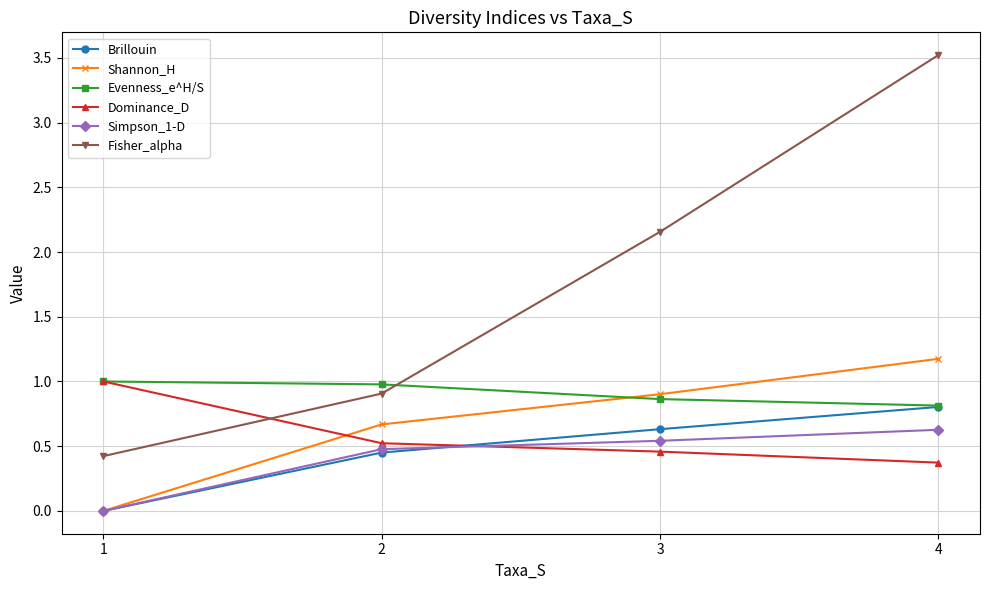

Is the value of Brillouin at 3 greater than the value of Fisher_alpha at 3?

No